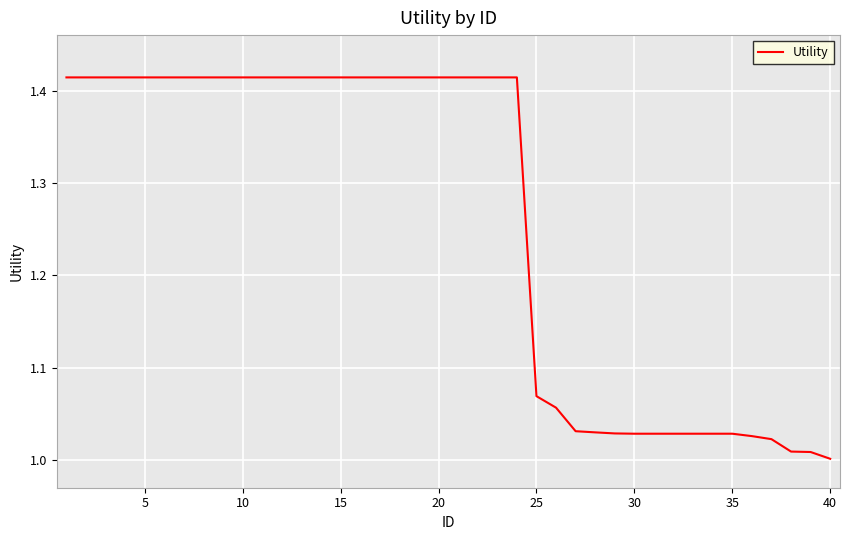

How many lines are shown in the chart?

1